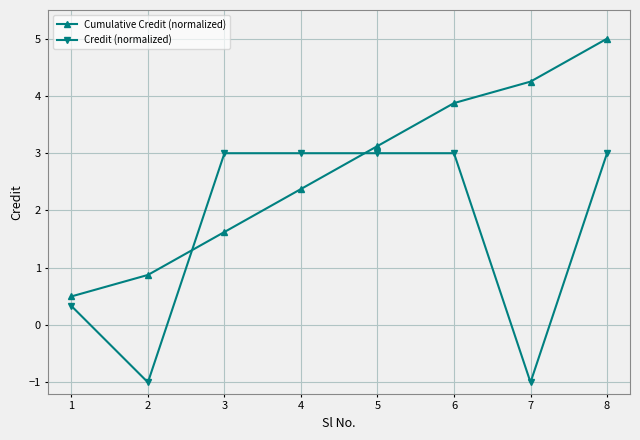

What is the maximum value for Credit (normalized)?

3.0